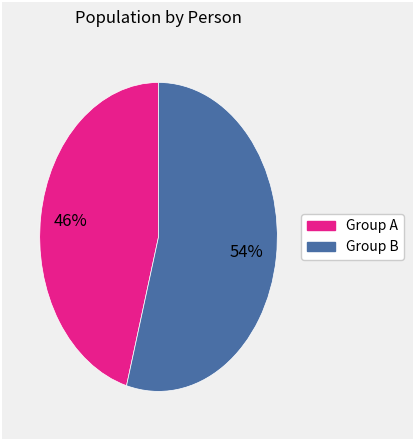

To the nearest percent, what is the average slice percentage?

50%